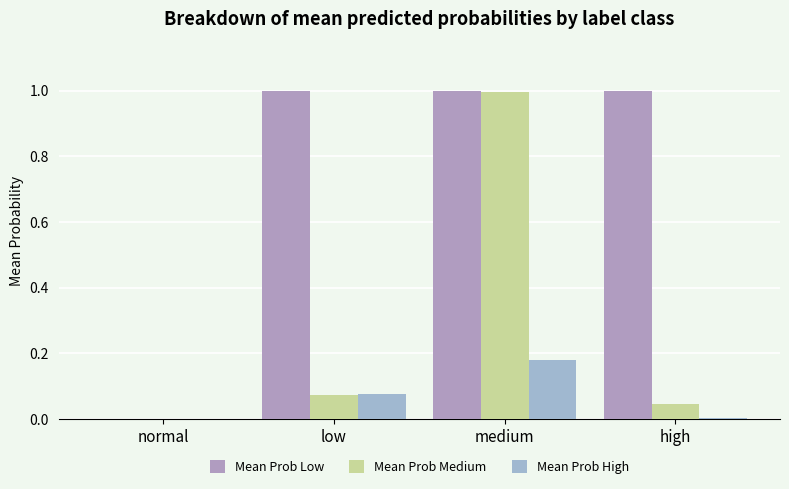

At which category is the sum across all series the highest?

medium